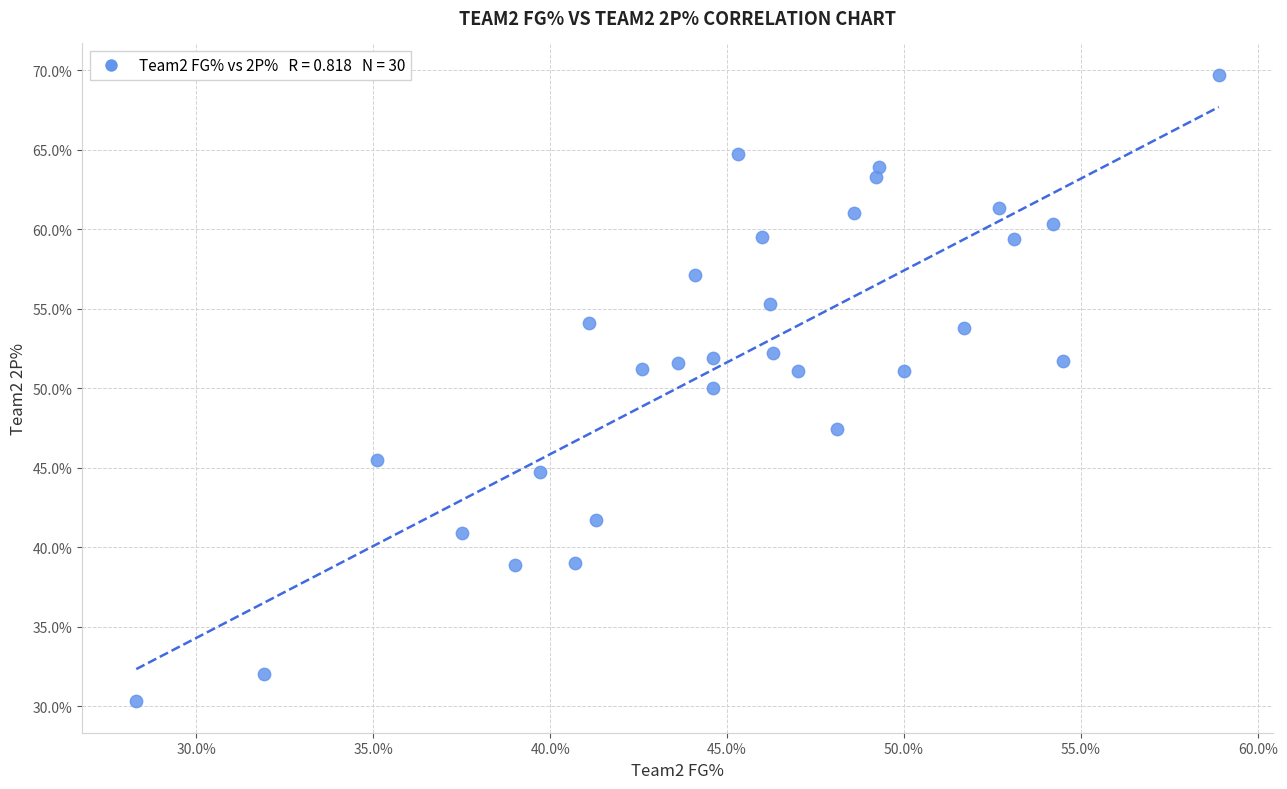

What is the range of X values (max minus min)?

30.6